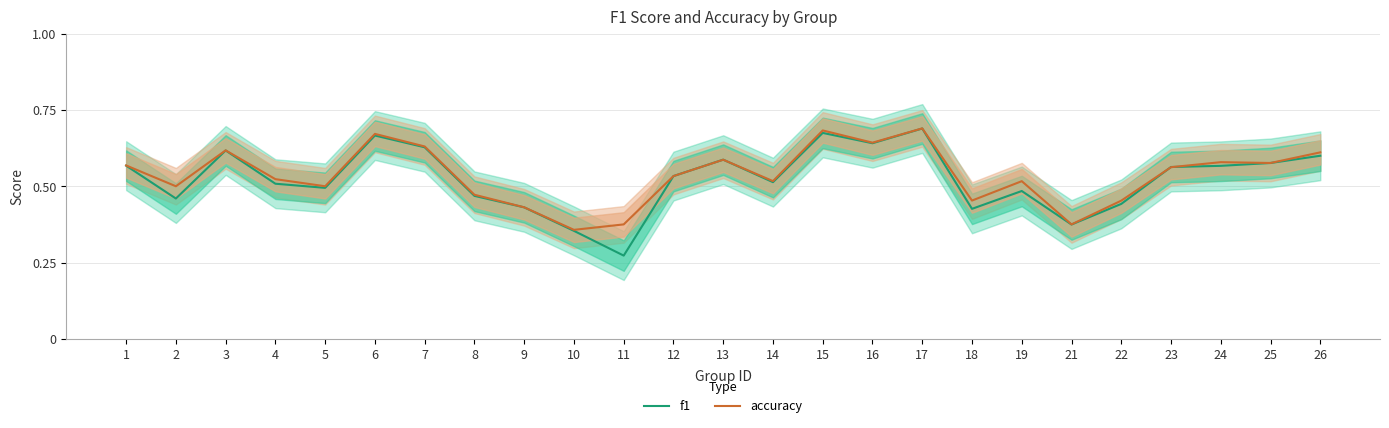

True or false: f1 has a value of 0.4 at 21.

True